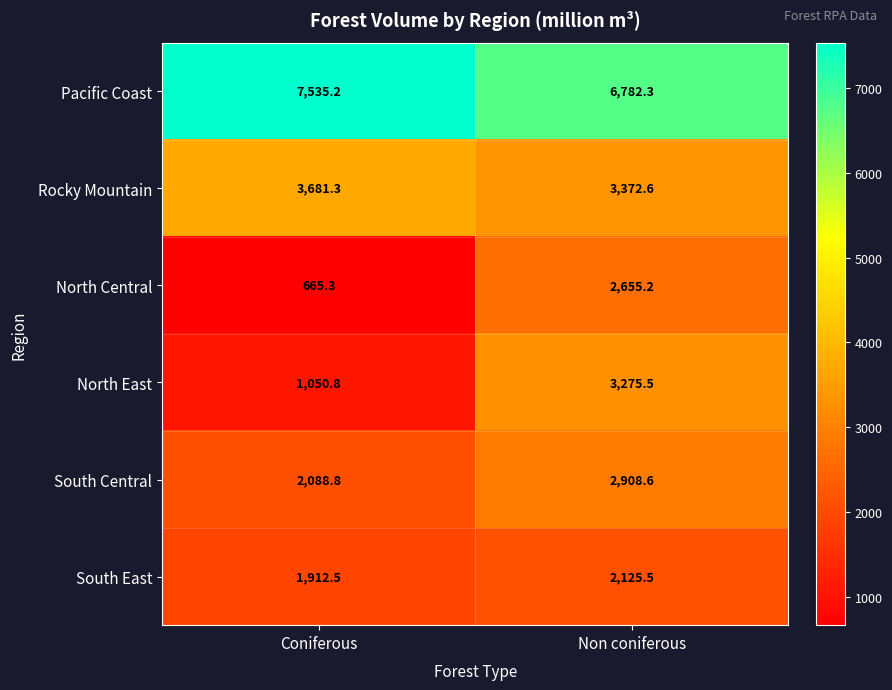

Which category has the highest value across all series?

Coniferous